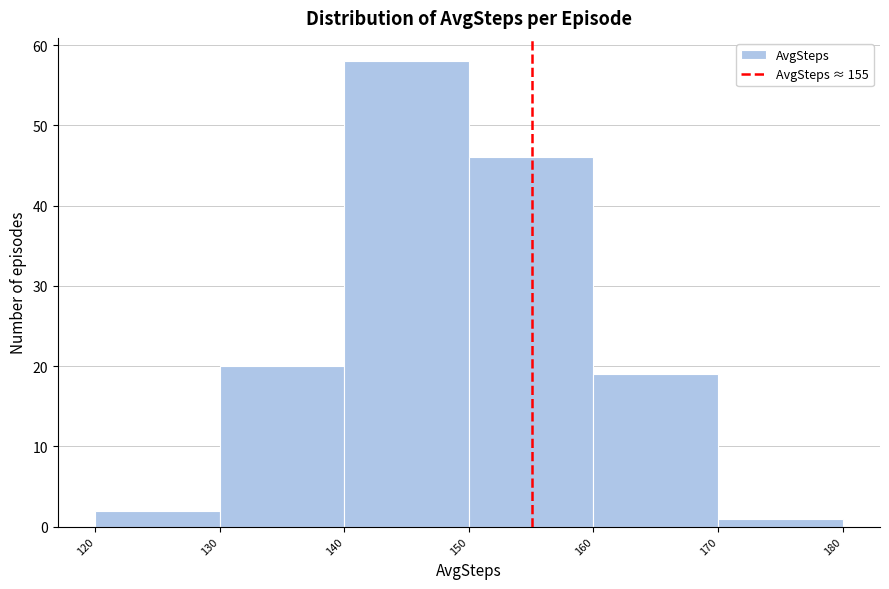

Which range on the x-axis has the tallest bar?

140 to 150